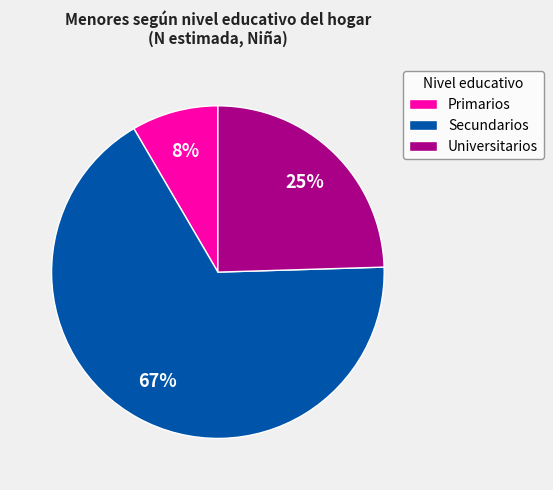

Combined, do Secundarios and Primarios account for over 50%?

Yes